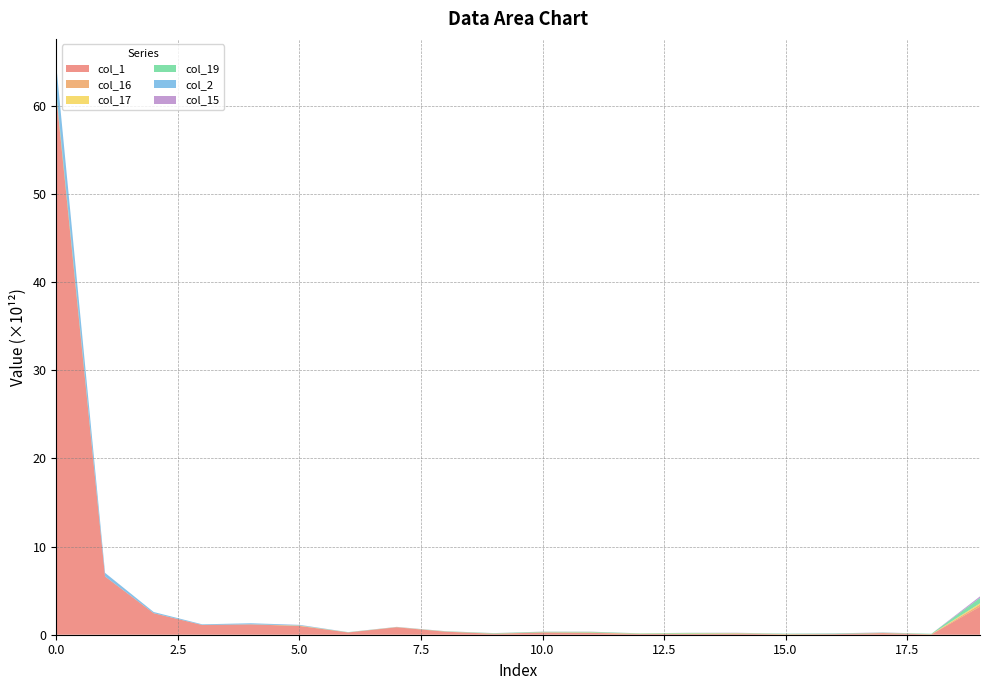

Reading left to right, transcribe all the data shown in this chart.

col_1: 0=60965704217054	1=6606985233661	2=2439789924705	3=1099596150032	4=1172414728385	5=994084329153	6=257361449044	7=842310353282	8=344579276765	9=103832219429	10=256984195417	11=209365957486	12=81157950314	13=79828791096	14=114838854110	15=21745446142	16=63651967442	17=183190672487	18=23900714148	19=3186152323944
col_16: 0=151069009000	1=0	2=1978485131	3=4507679508	4=4218924520	5=1938219599	6=2024595351	7=13287265006	8=12249017235	9=8032715252	10=7585397544	11=25127986473	12=16966308721	13=17308665248	14=22666652438	15=31098649647	16=5373926412	17=4416821713	18=20285366388	19=233566013584
col_17: 0=2589570733	1=0	2=163154593	3=30740350	4=3547414184	5=37346673606	6=3004442294	7=6098420509	8=4233235428	9=13049341087	10=11299130904	11=20759914637	12=17927394046	13=37894691877	14=26442959559	15=16905135870	16=3809962452	17=6969391145	18=14111944158	19=147446665775
col_19: 0=351044690823	1=8998731725	2=8510348478	3=4507595435	4=6116856311	5=11672002970	6=24212479530	7=11104413086	8=28139803161	9=48849688988	10=60449458033	11=70870298982	12=41511492250	13=73800953233	14=34245488227	15=47674332327	16=59367961547	17=37534859615	18=47674754182	19=600338851858
col_2: 0=2922322827357	1=402555760183	2=128399124113	3=70004342587	4=114118926530	5=63653901352	6=7104044648	7=6602235566	8=1953246568	9=157451578	10=818163473	11=1703834506	12=1373727004	13=798300	14=271651953	15=106761189	16=0	17=2821344	18=0	19=22989177357
col_15: 0=2152255476	1=2906710000	2=0	3=1197400000	4=178446600	5=14311556688	6=2789501598	7=12738524698	8=12804962972	9=11437833127	10=15112592626	11=19329381677	12=0	13=10493828730	14=23762254733	15=9694053627	16=21991214168	17=27193464076	18=2855442930	19=161560251638